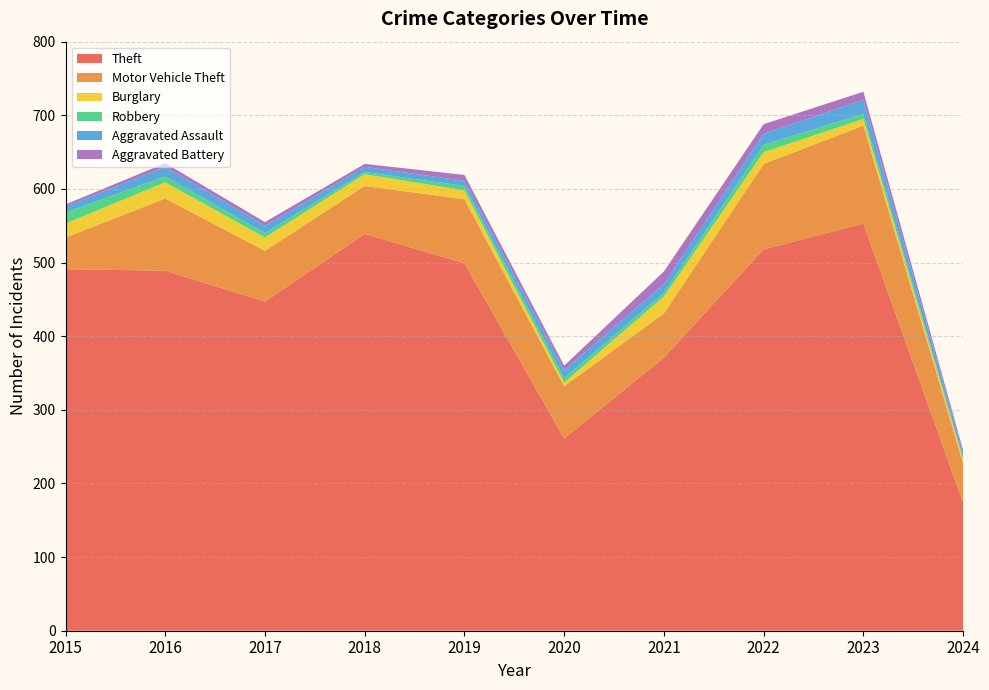

Reading left to right, list all the values displayed in this chart.

Theft: 491	489	447	539	499	261	371	518	553	174
Motor Vehicle Theft: 43	98	69	65	87	71	60	116	133	53
Burglary: 19	22	18	16	12	5	23	16	9	5
Robbery: 15	8	6	3	6	6	5	10	7	3
Aggravated Assault: 8	13	10	7	7	11	12	15	19	6
Aggravated Battery: 3	5	5	4	8	6	17	13	11	4